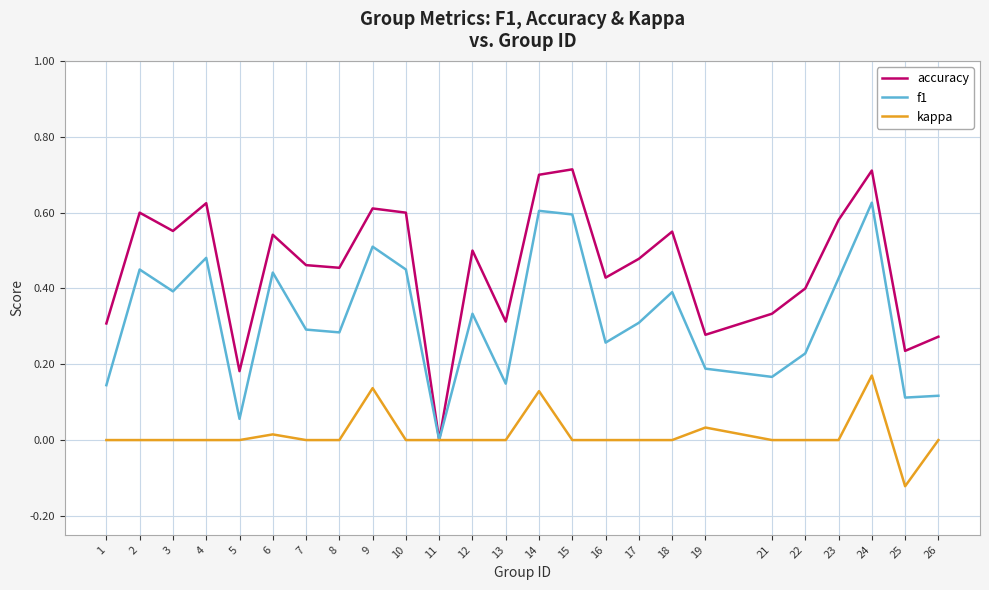

Is the value of f1 at 9 greater than the value of kappa at 19?

Yes